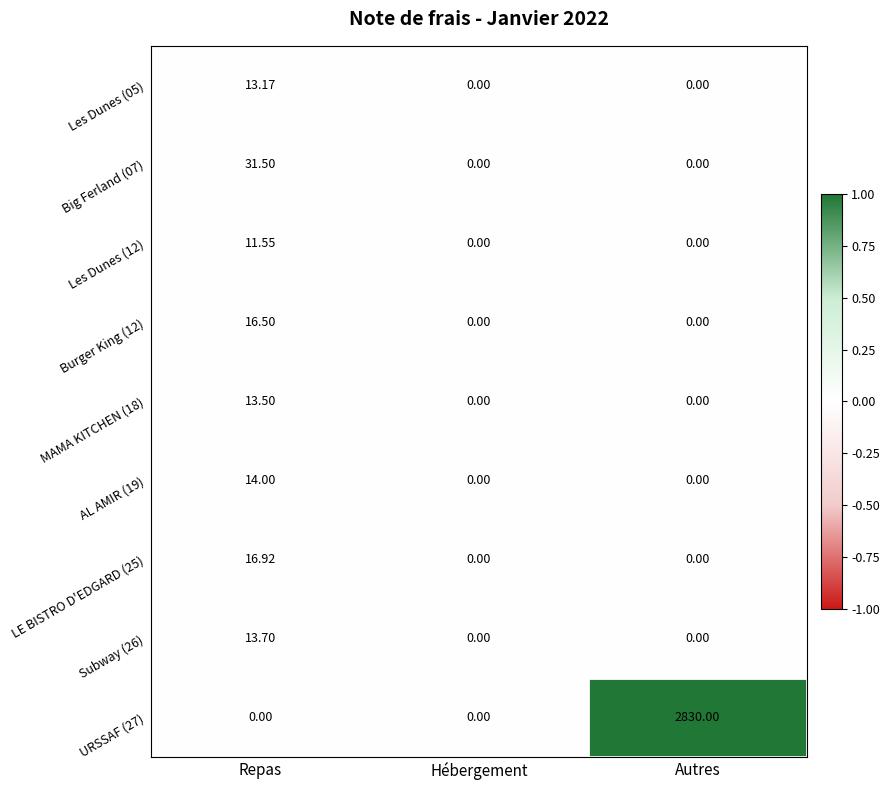

At which category does the chart reach its peak across all series?

Autres